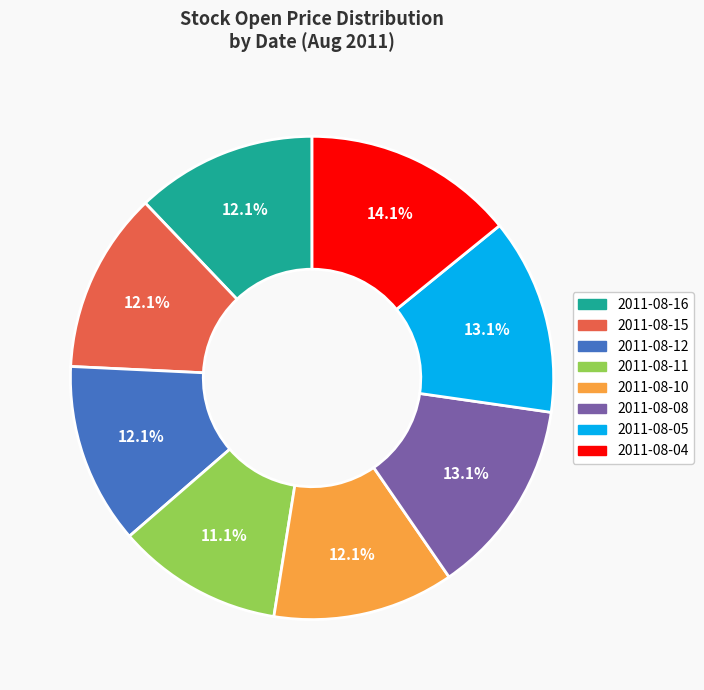

Is it true that 2011-08-11 is 21% of the pie?

False